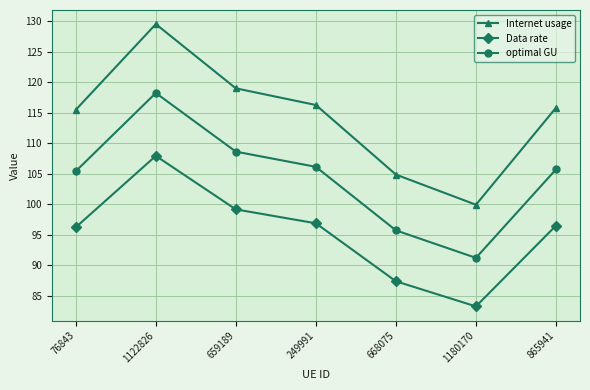

True or false: Data rate and optimal GU cross at least once.

False